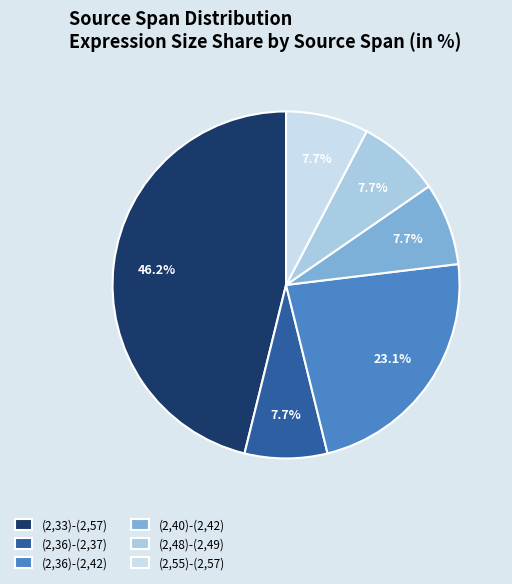

True or false: (2,48)-(2,49) accounts for 1% of the total.

False